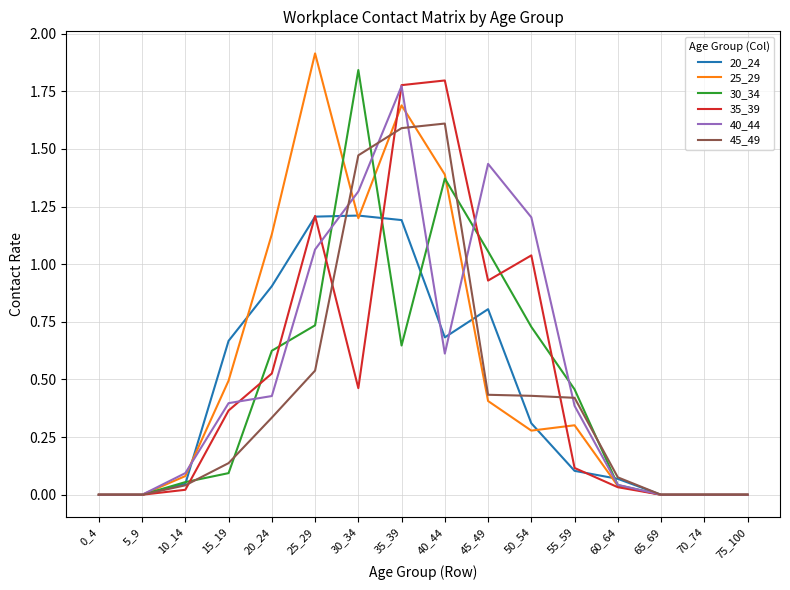

Between 15_19 and 70_74, which series saw the biggest shift?

20_24